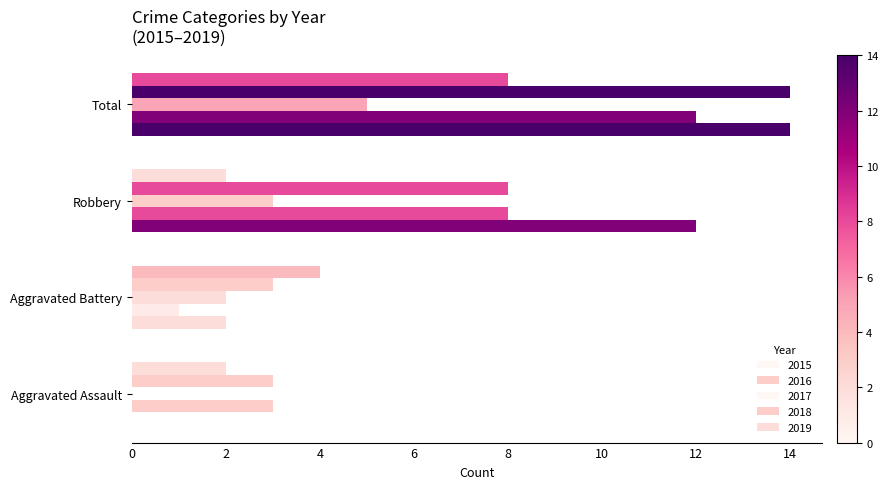

How many data points does each series have?

4